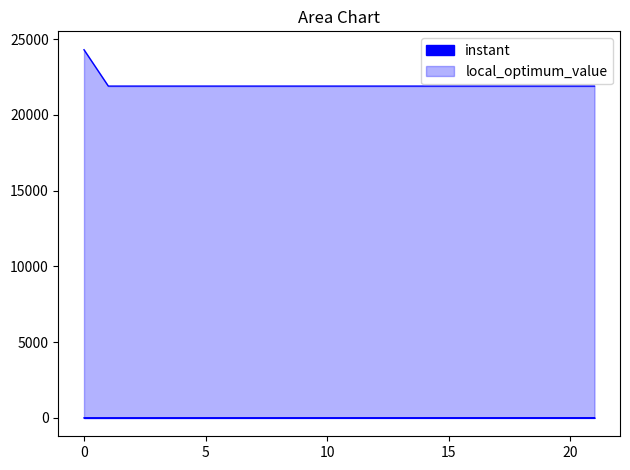

True or false: instant and local_optimum_value cross at least once.

False